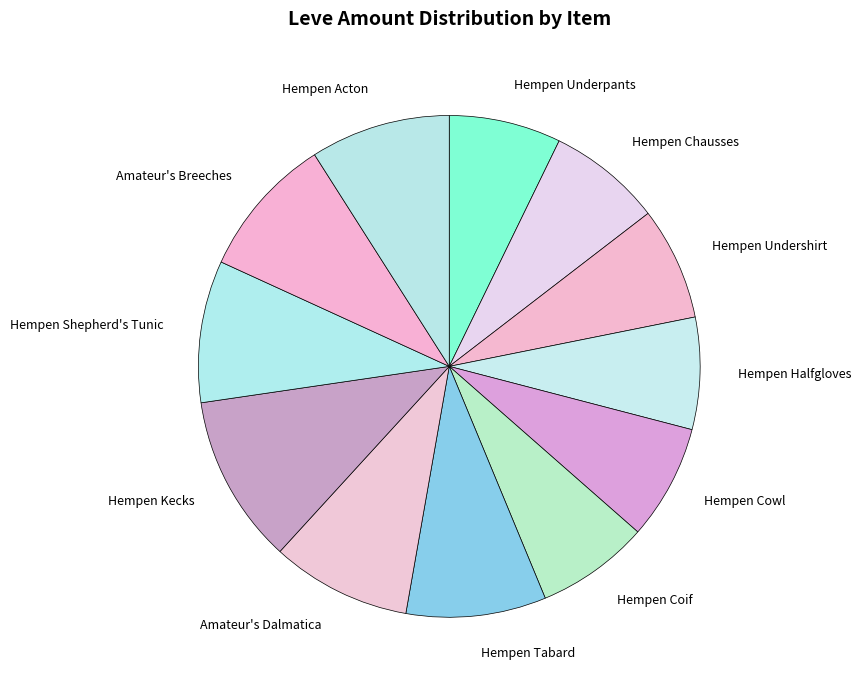

Between Hempen Shepherd's Tunic and Hempen Underpants, which is larger?

Hempen Shepherd's Tunic